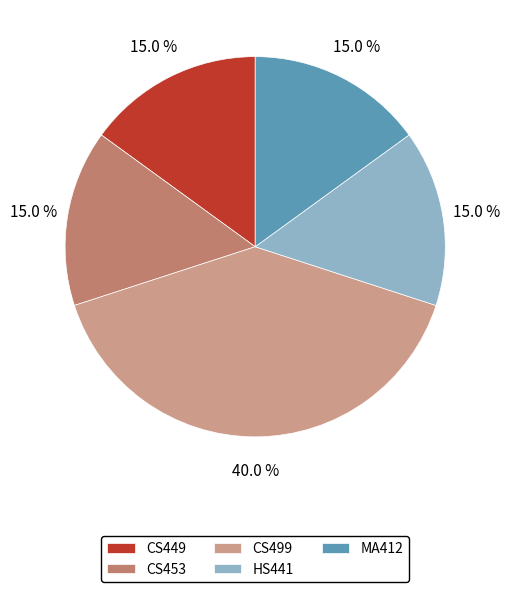

To the nearest percent, what is the difference between the largest and smallest slice percentages?

25%